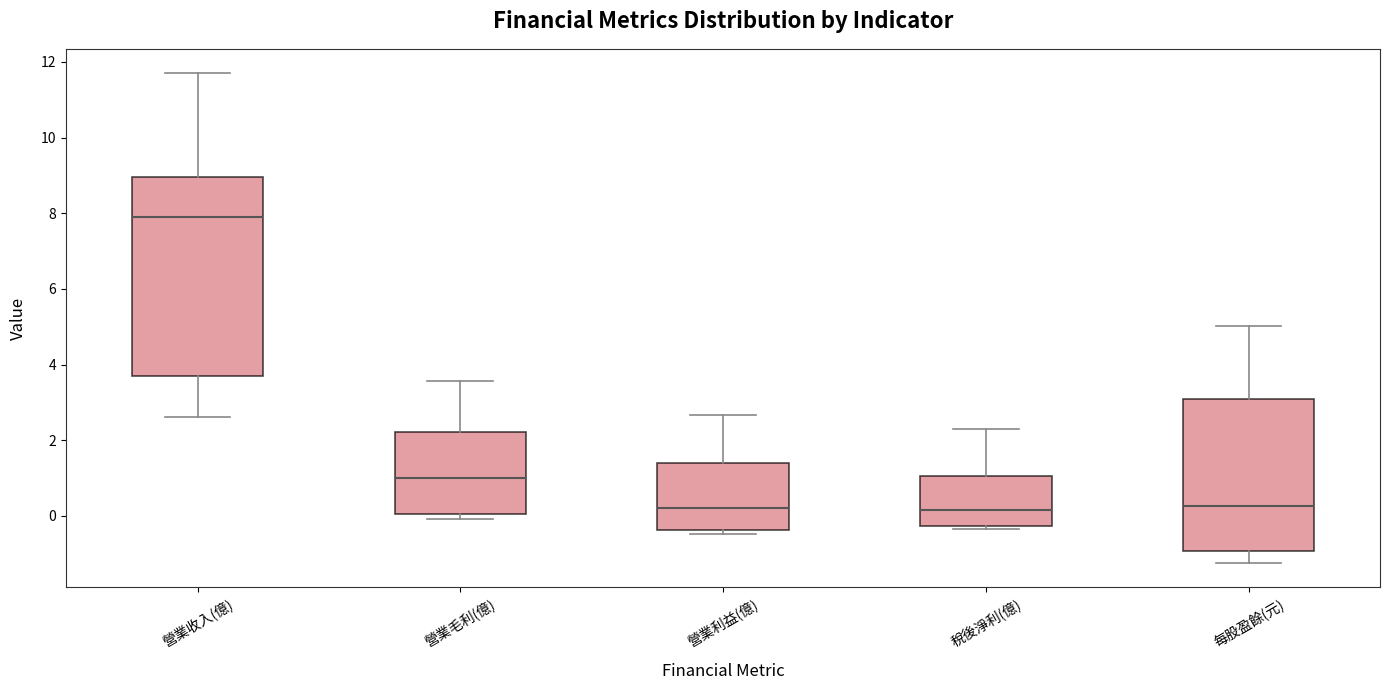

Reading left to right, transcribe this box plot: for each box, give where its median line is, the range the box spans, and where its two whiskers end, as read against the y-axis. The values are not printed on the chart, so give them approximately, as read against the axis.

營業收入(億): median 8.0, box 3.6 to 9.0, whiskers 2.6 to 11.8
營業毛利(億): median 1.0, box 0.0 to 2.2, whiskers 0.0 (just below the box's lower edge) to 3.6
營業利益(億): median 0.2, box -0.4 to 1.4, whiskers -0.4 (just below the box's lower edge) to 2.6
稅後淨利(億): median 0.2, box -0.2 to 1.0, whiskers -0.4 to 2.4
每股盈餘(元): median 0.2, box -1.0 to 3.0, whiskers -1.2 to 5.0